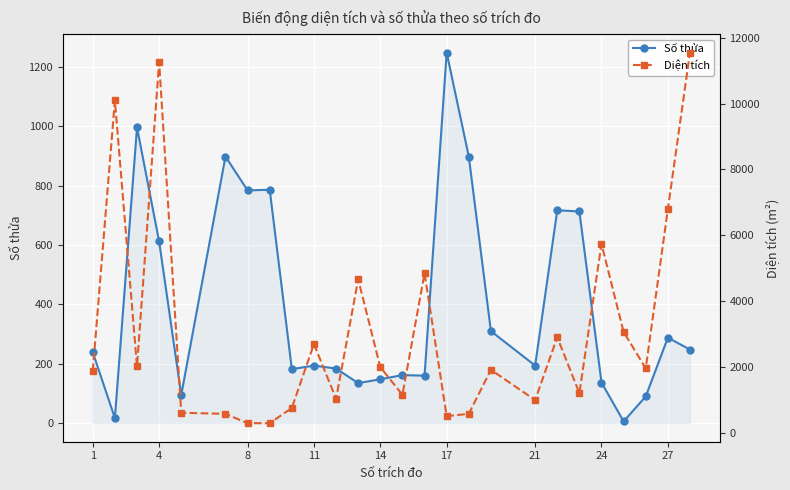

How many values in the Số thửa series exceed 239?

12